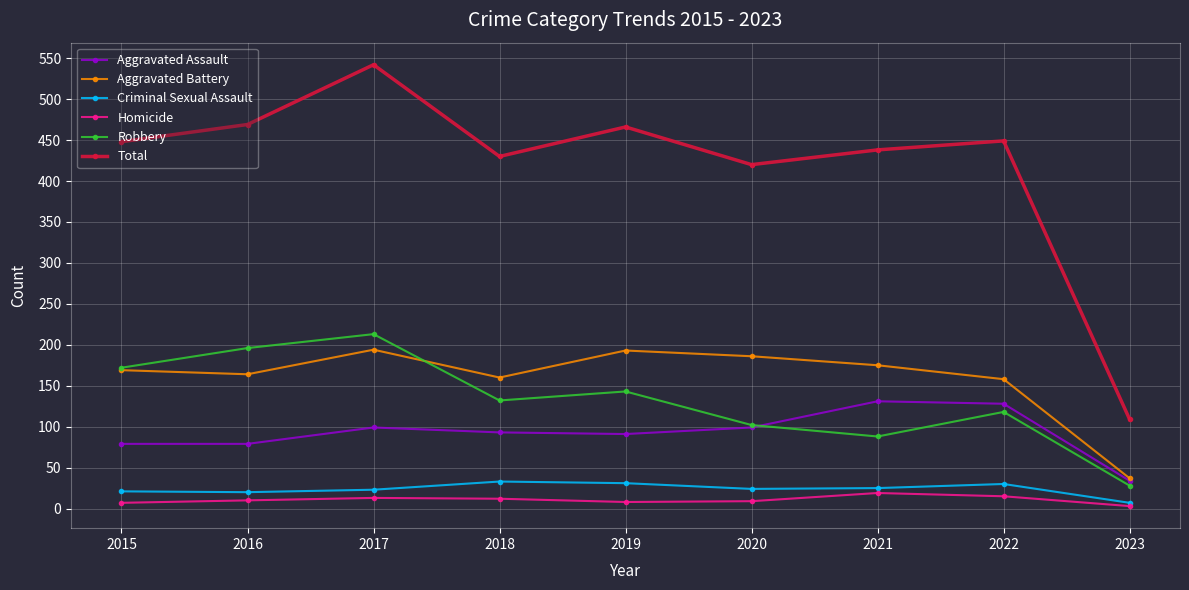

The value of Criminal Sexual Assault at 2022 is 30. True or false?

True